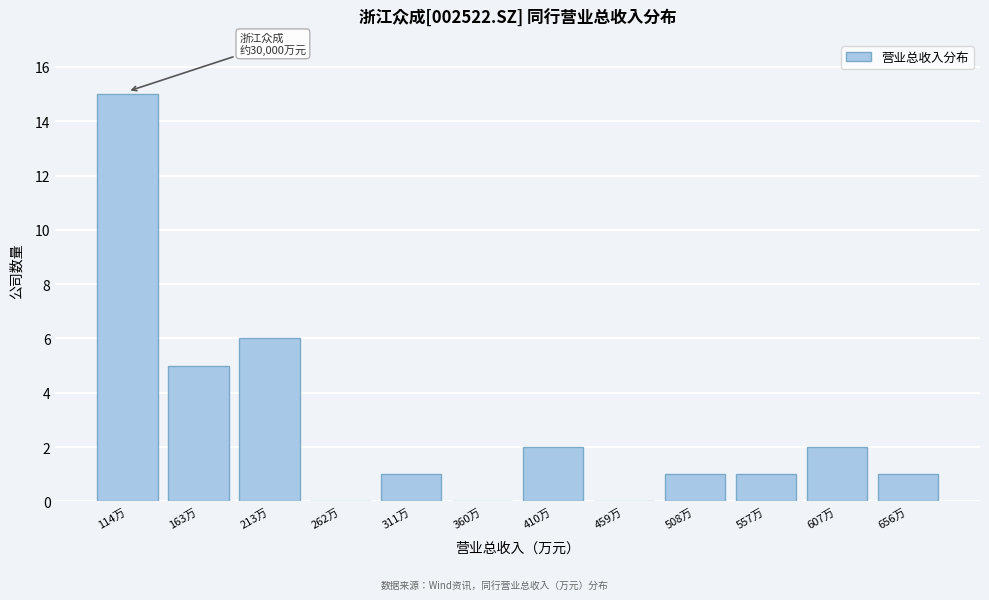

Reading right to left, list all the values displayed in this chart.

656万=1	607万=2	557万=1	508万=1	459万=0	410万=2	360万=0	311万=1	262万=0	213万=6	163万=5	114万=15